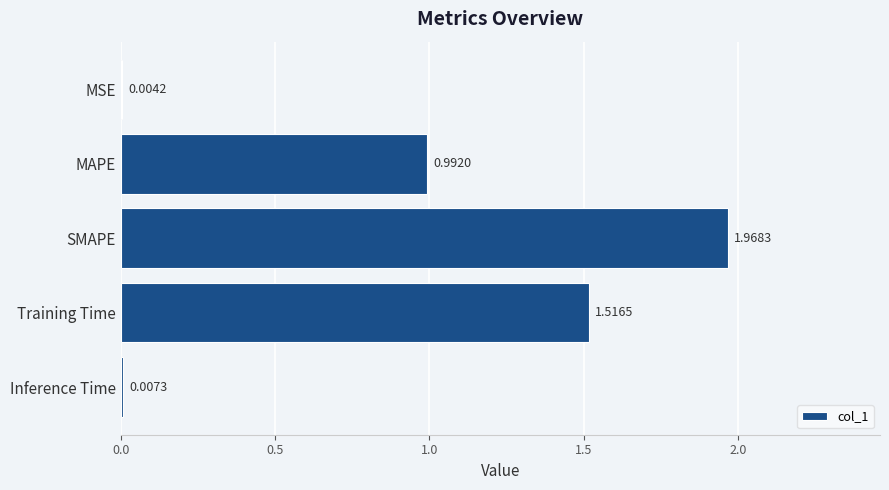

Which label corresponds to the largest value in the chart?

SMAPE